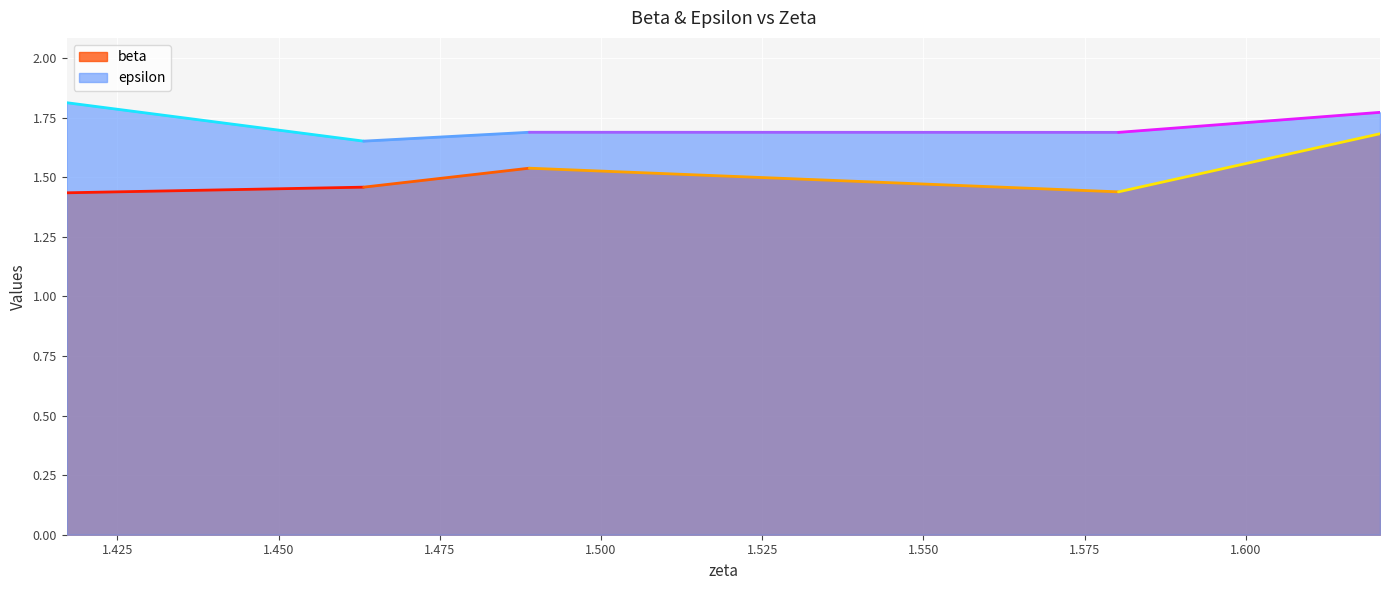

At which label is epsilon closest to 1?

1.4632050730736175